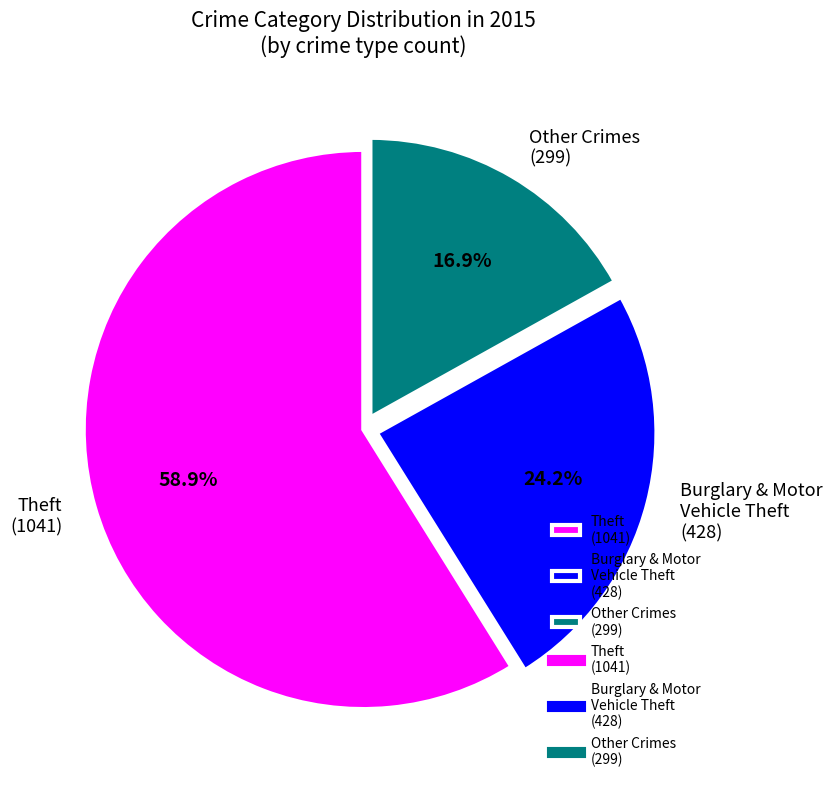

What is the majority slice?

Theft (1041)